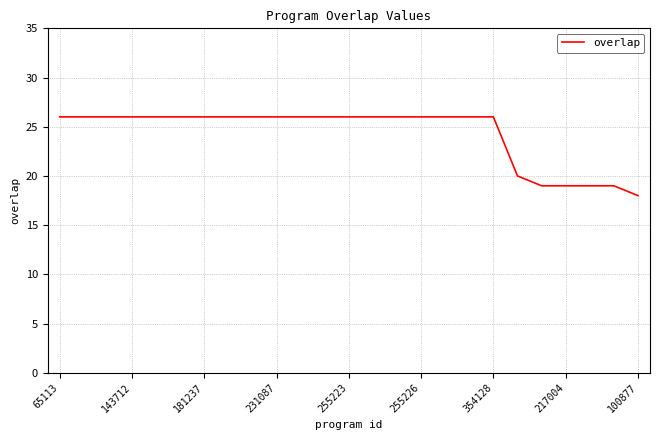

Count the number of categories in the chart.

25